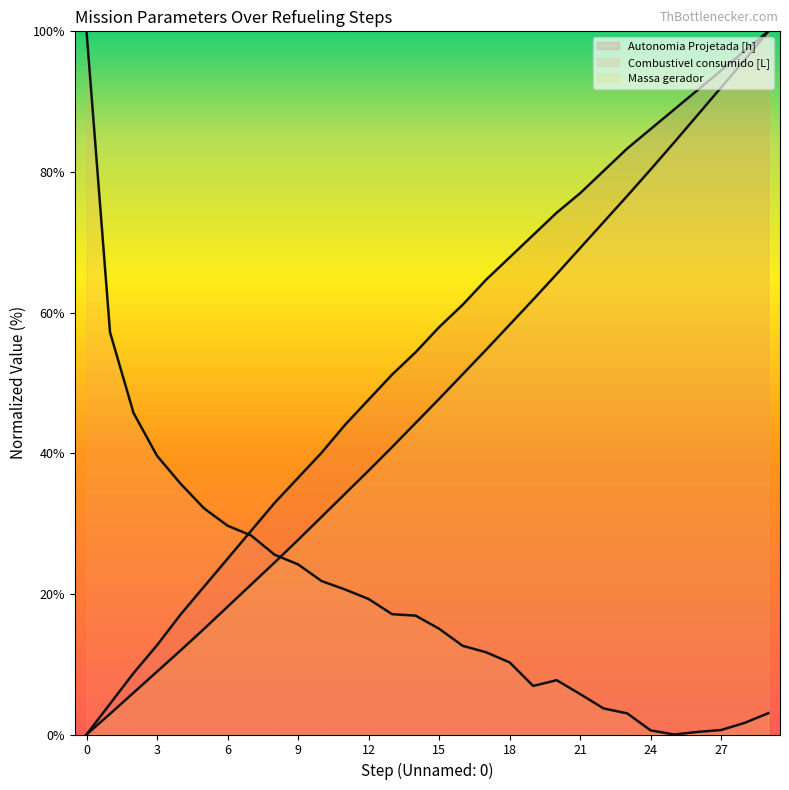

True or false: Combustivel consumido [L] and Massa gerador cross at least once.

True